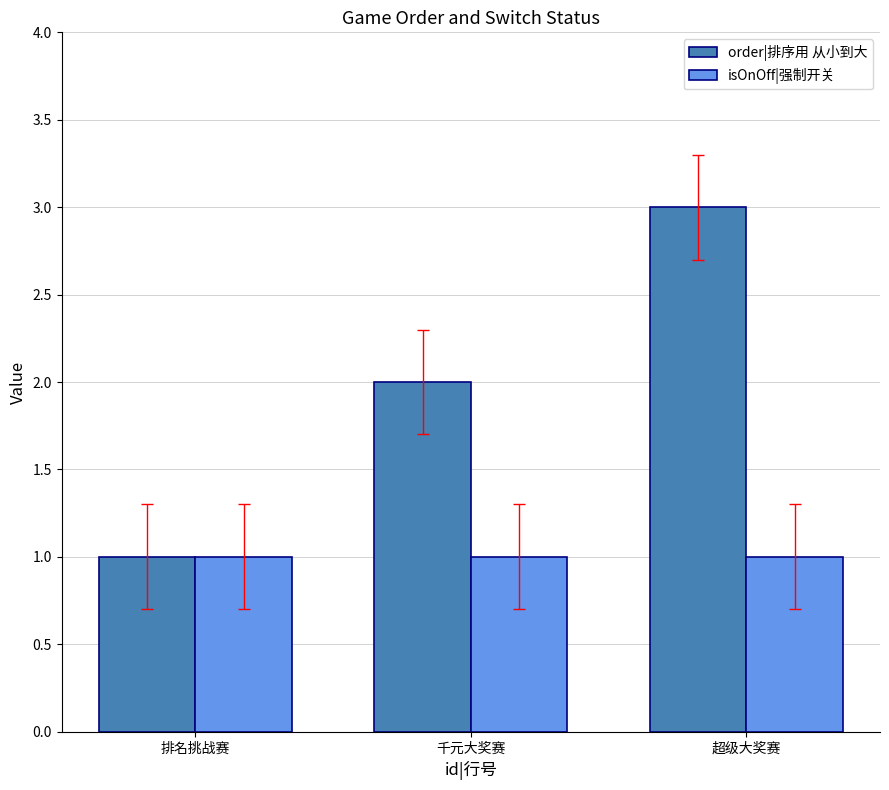

The isOnOff|强制开关 series shows 0 at 千元大奖赛. True or false?

False